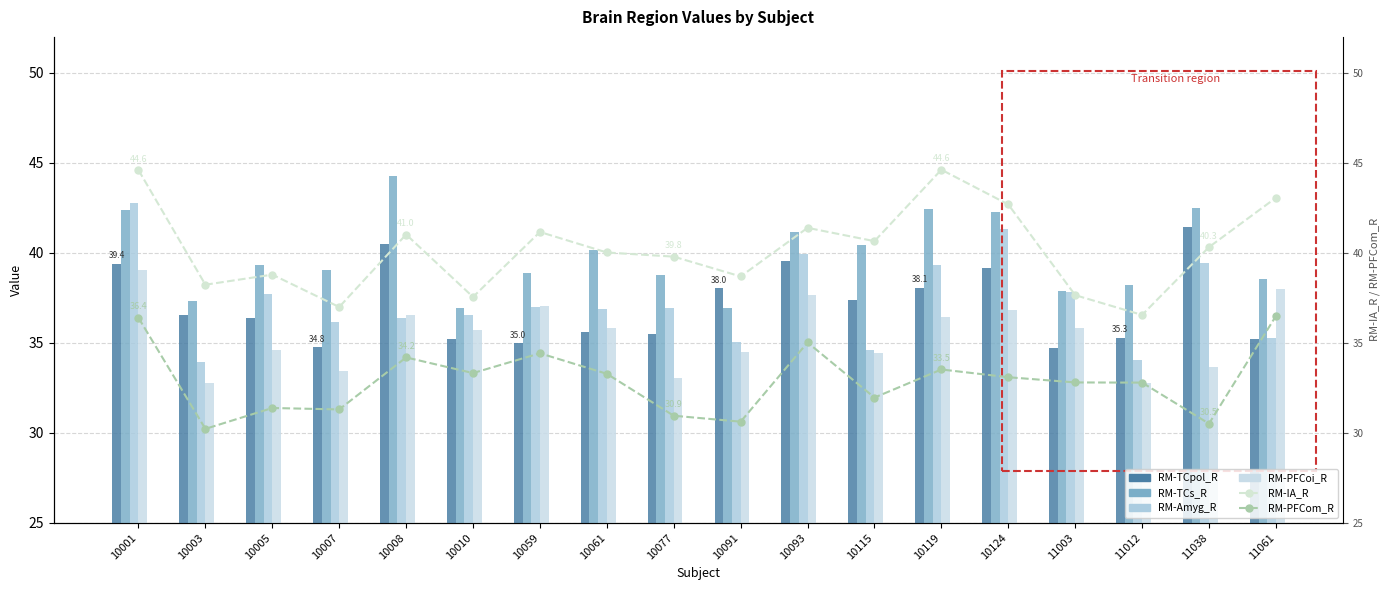

Which label corresponds to the smallest value in the chart?

10003